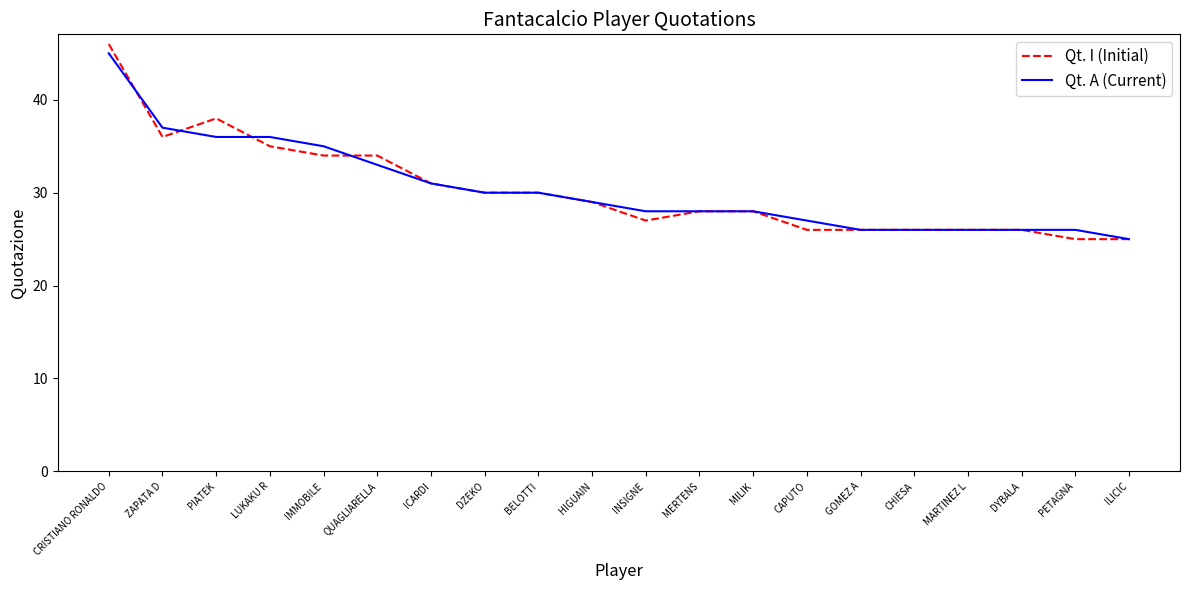

Does the chart display data point markers on the line(s)?

No